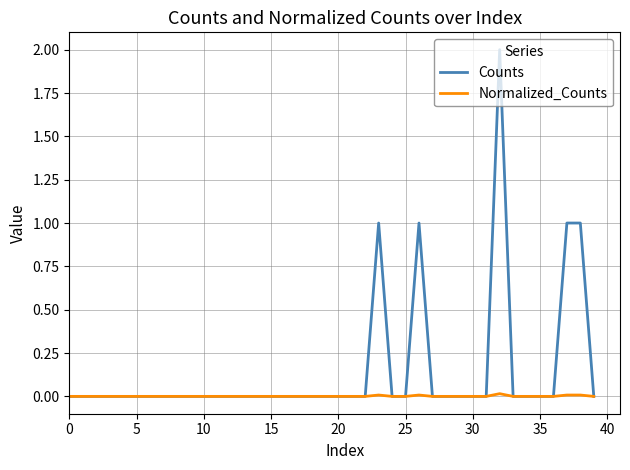

Which series has the largest total across all categories?

Counts